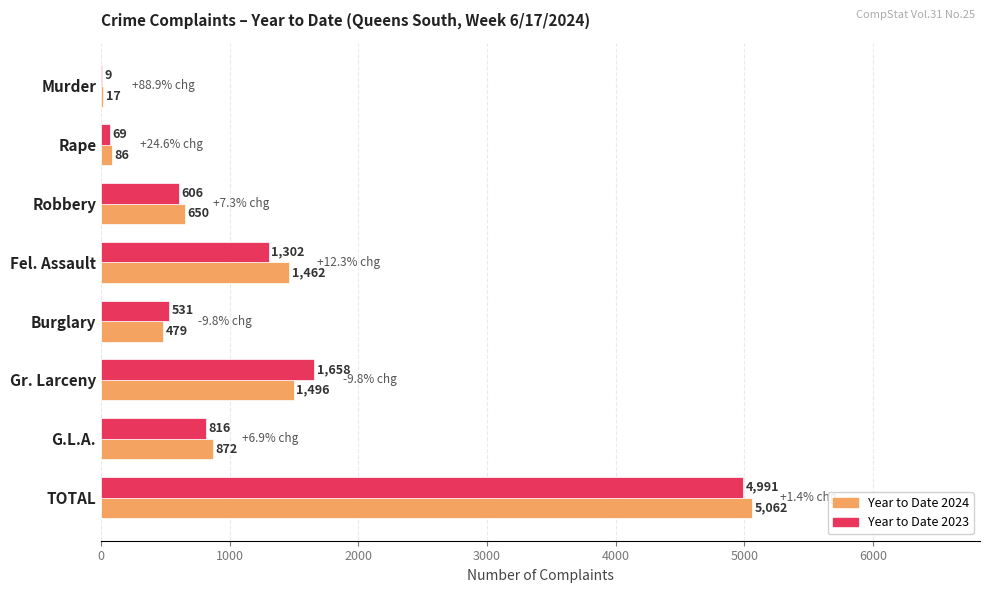

Is it true that Year to Date 2023 equals 719 at Gr. Larceny?

False